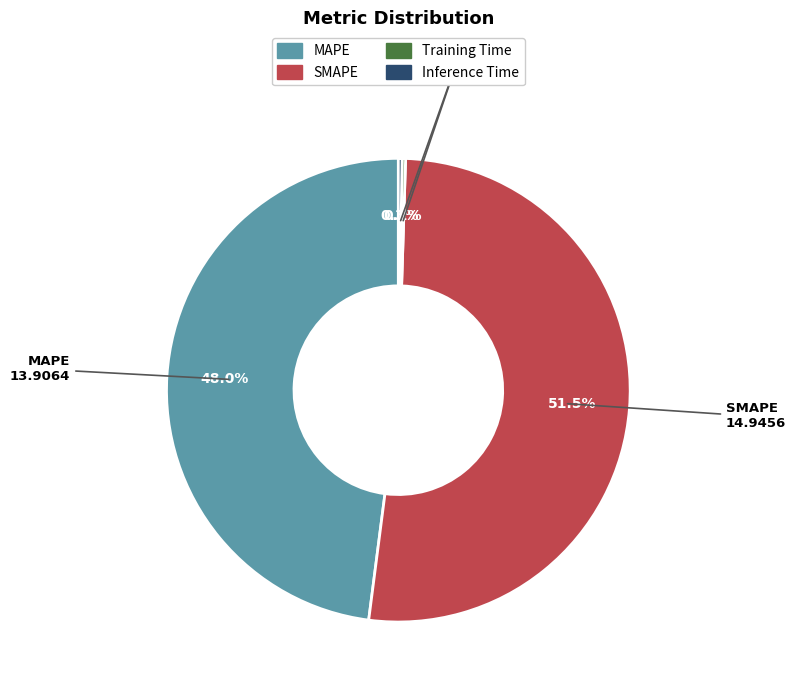

Approximately how many times larger is the value at MAPE compared to SMAPE?

0.9